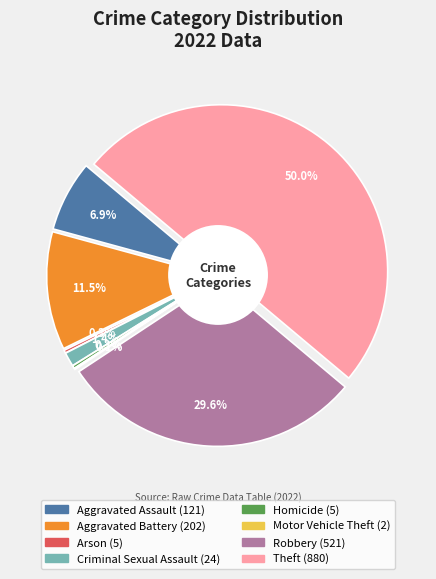

Which category has the smallest portion of the pie?

Motor Vehicle Theft